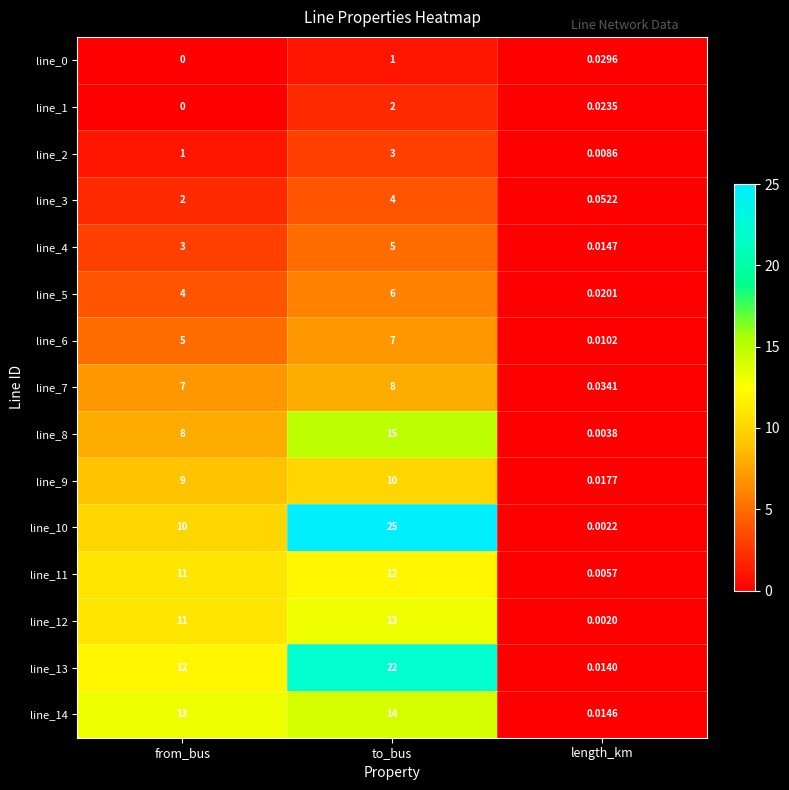

What is the total value across all series at to_bus?

147.0